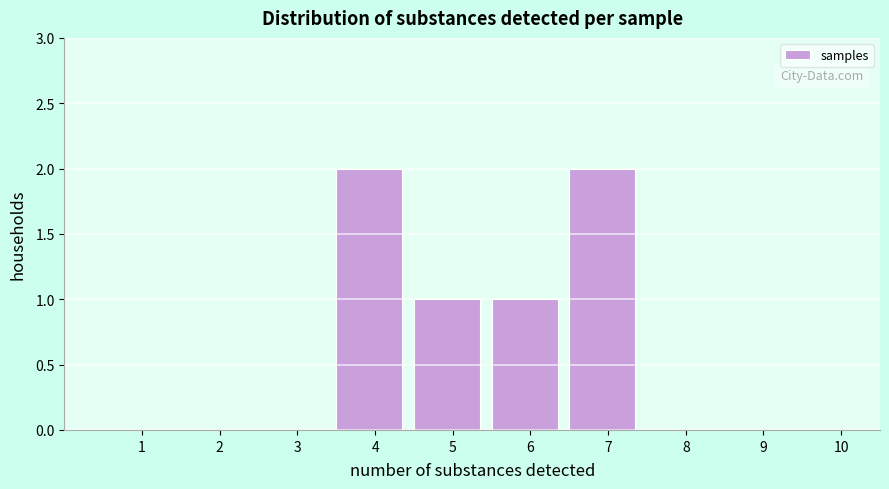

Reading left to right, what are all the values shown in this chart?

1=0	2=0	3=0	4=2	5=1	6=1	7=2	8=0	9=0	10=0